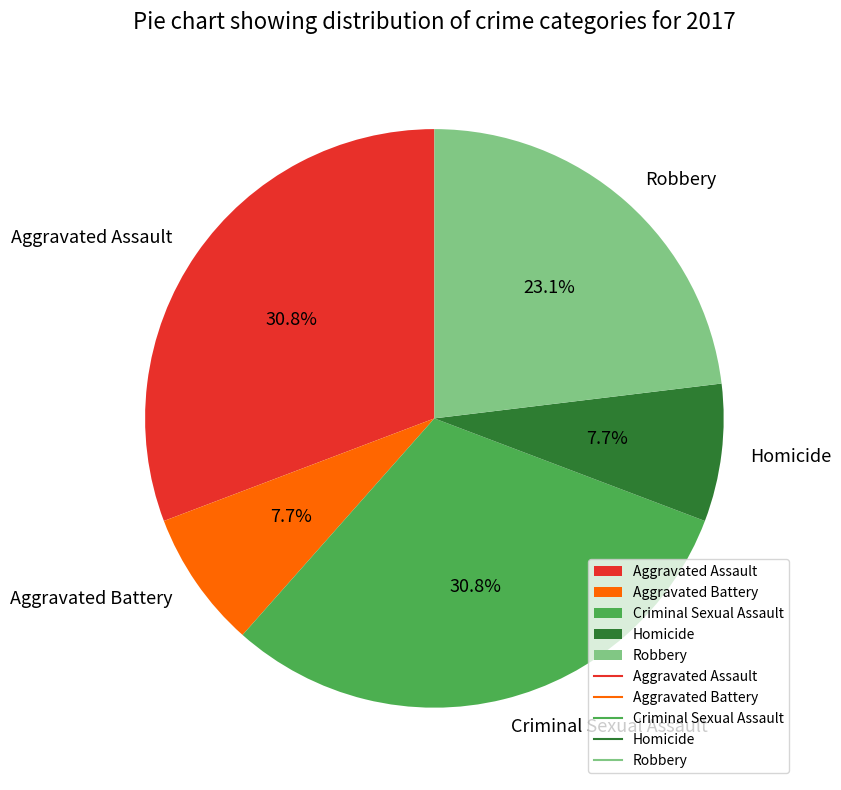

Is the sum of Homicide and Criminal Sexual Assault greater than half?

No